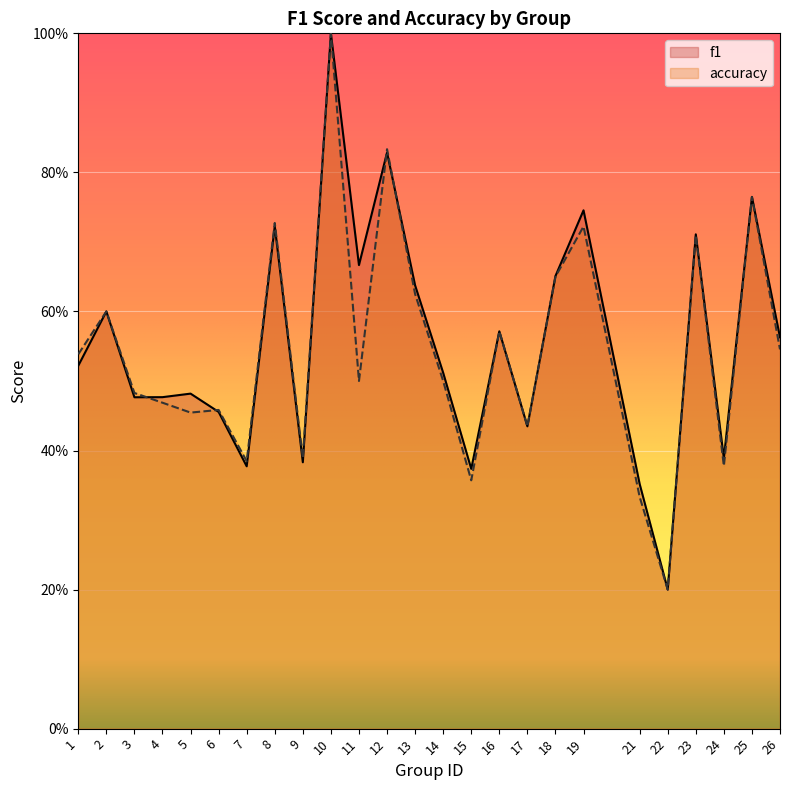

What is the sum of all f1 values?

13.9